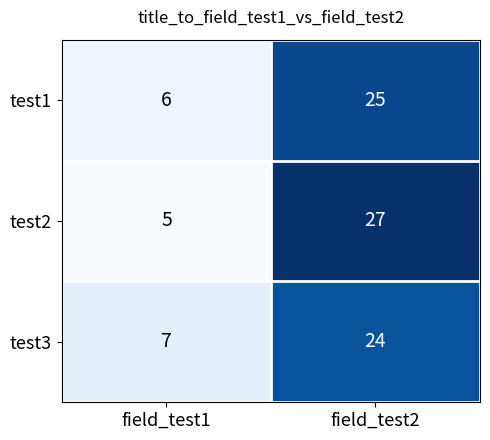

What is the minimum value shown in the chart?

5